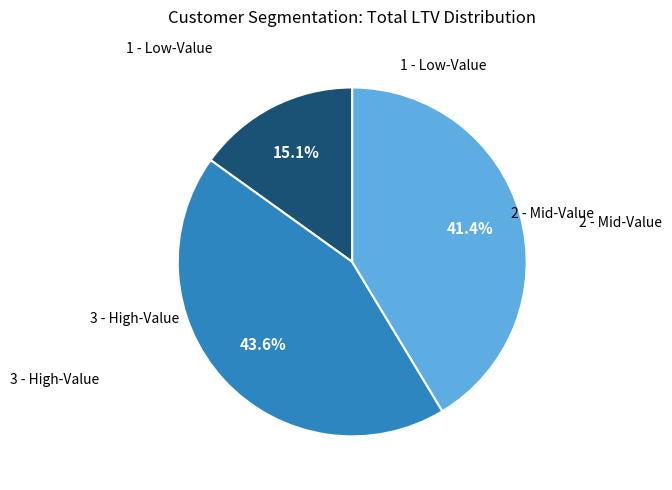

Is there a majority slice in this chart?

No